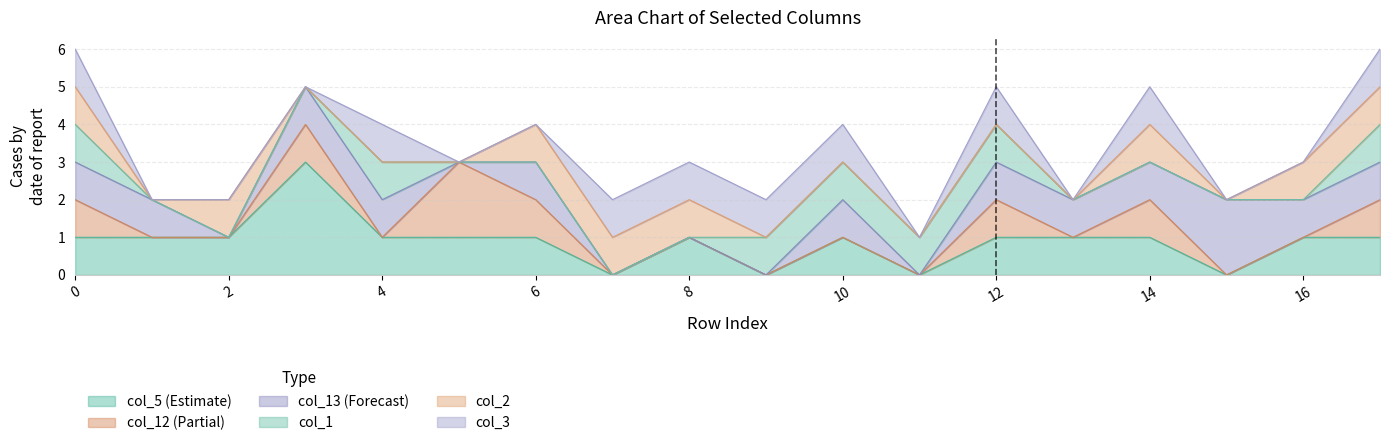

Reading left to right, what are all the values shown in this chart?

col_5: 0=1	1=1	2=1	3=3	4=1	5=1	6=1	7=0	8=1	9=0	10=1	11=0	12=1	13=1	14=1	15=0	16=1	17=1
col_12: 0=1	1=0	2=0	3=1	4=0	5=2	6=1	7=0	8=0	9=0	10=0	11=0	12=1	13=0	14=1	15=0	16=0	17=1
col_13: 0=1	1=1	2=0	3=1	4=1	5=0	6=1	7=0	8=0	9=0	10=1	11=0	12=1	13=1	14=1	15=2	16=1	17=1
col_1: 0=1	1=0	2=0	3=0	4=1	5=0	6=0	7=0	8=0	9=1	10=1	11=1	12=1	13=0	14=0	15=0	16=0	17=1
col_2: 0=1	1=0	2=1	3=0	4=0	5=0	6=1	7=1	8=1	9=0	10=0	11=0	12=0	13=0	14=1	15=0	16=1	17=1
col_3: 0=1	1=0	2=0	3=0	4=1	5=0	6=0	7=1	8=1	9=1	10=1	11=0	12=1	13=0	14=1	15=0	16=0	17=1